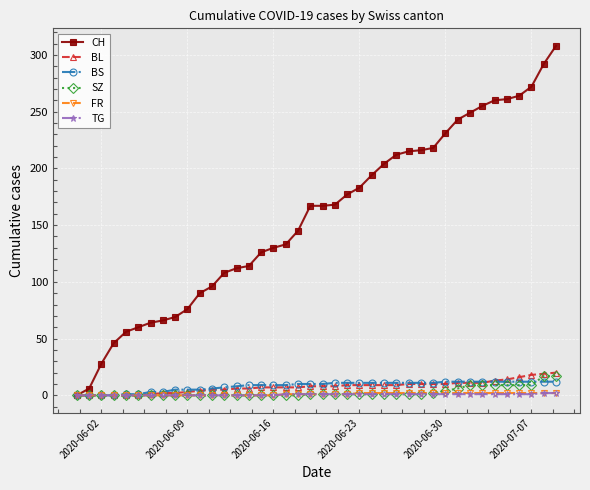

What is the sum of all SZ values?

110